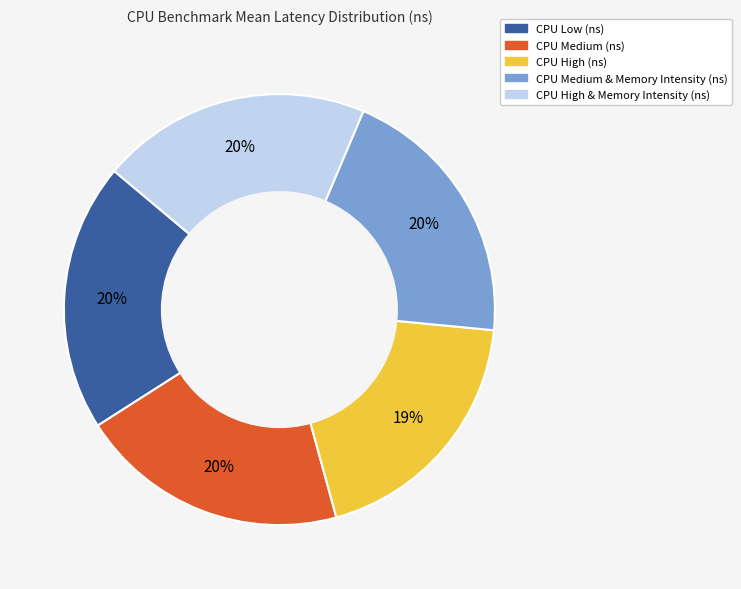

To the nearest percent, what portion does CPU Medium & Memory Intensity (ns) represent?

20%